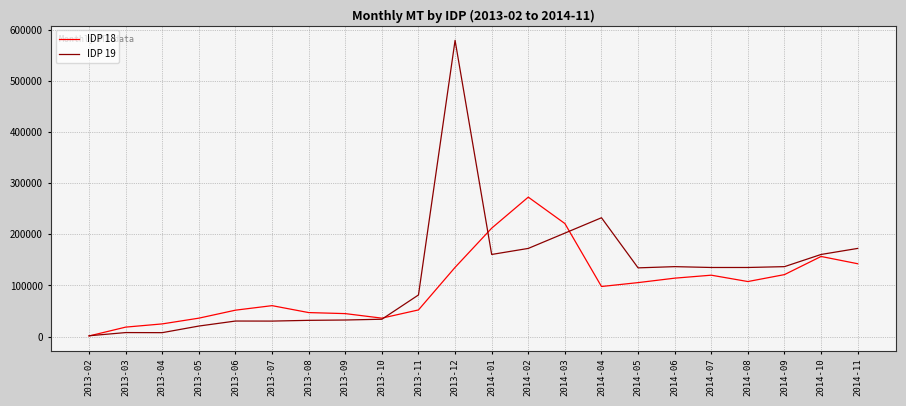

What is the difference between the second highest and second lowest values in the IDP 19 series?

224640.5